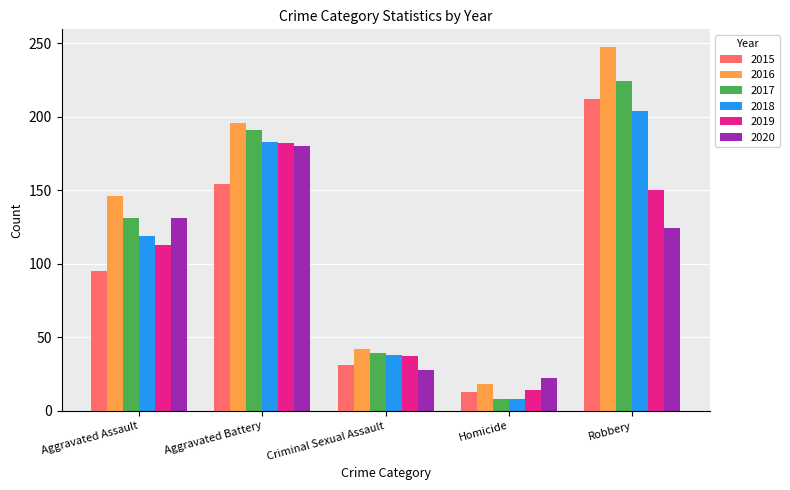

Reading left to right, extract all data points from this chart.

2015: 95	154	31	13	212
2016: 146	196	42	18	247
2017: 131	191	39	8	224
2018: 119	183	38	8	204
2019: 113	182	37	14	150
2020: 131	180	28	22	124